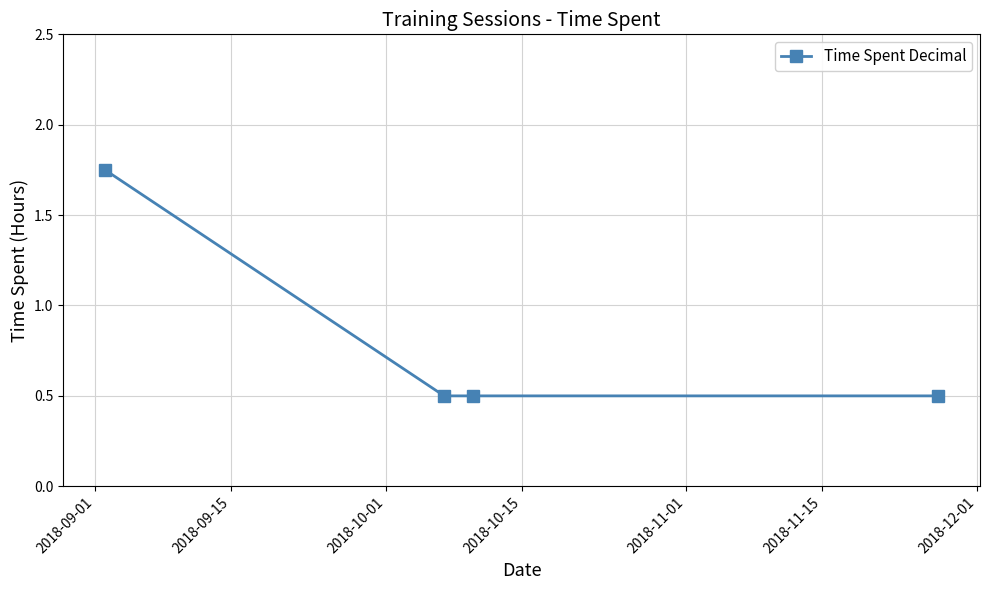

What is the value of the 4th point from the left?

0.5